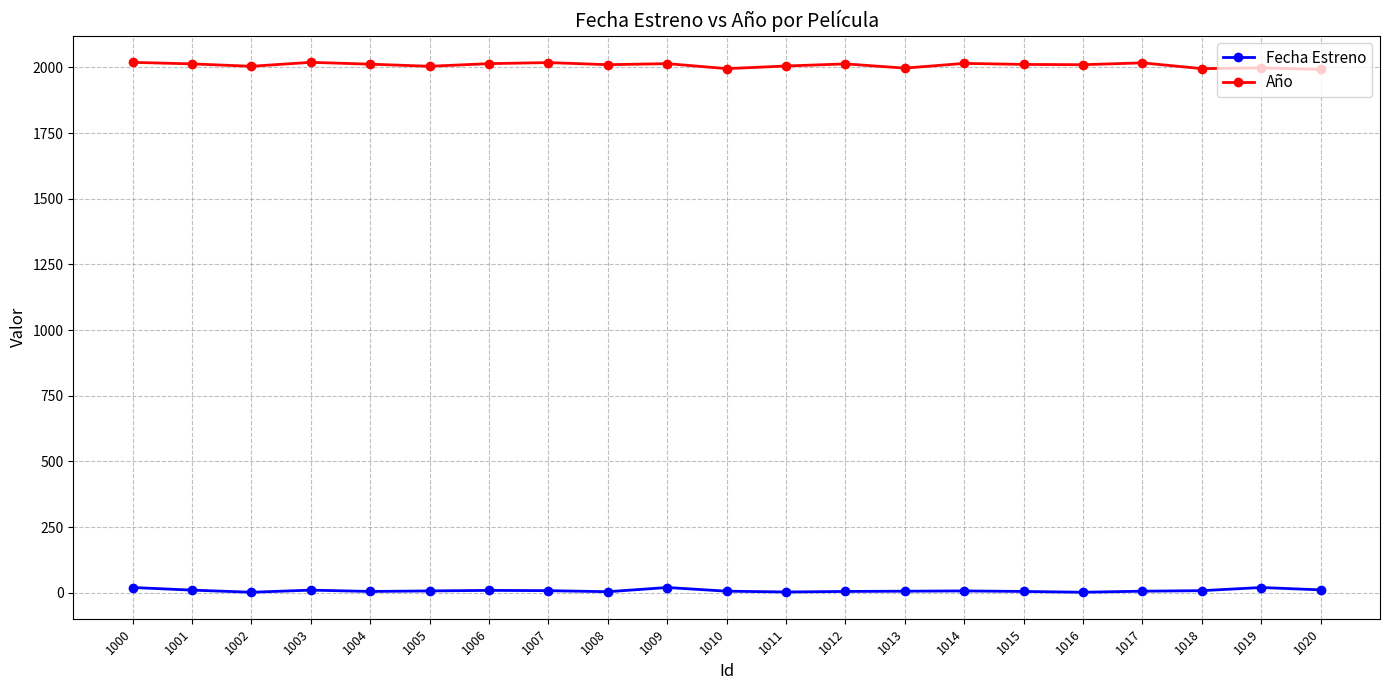

Which series has the largest range (max minus min)?

Año